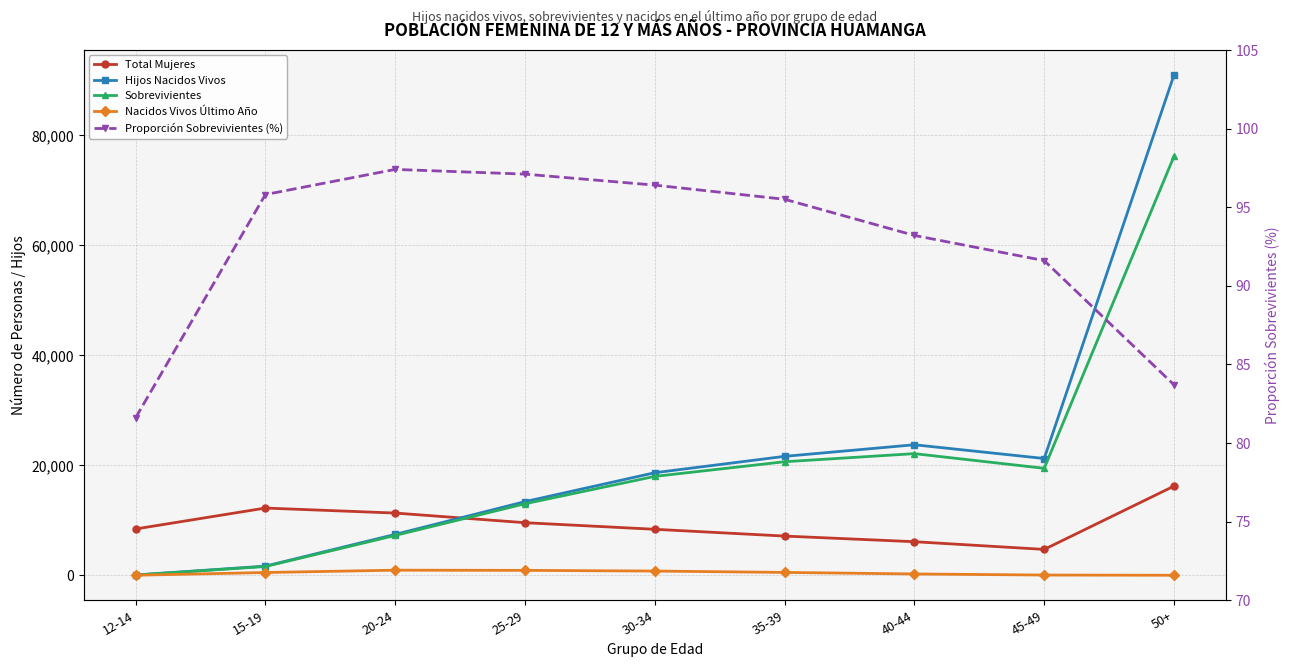

Reading left to right, extract all data points from this chart.

Total Mujeres: 8415.0	12219.0	11310.0	9557.0	8358.0	7125.0	6100.0	4700.0	16212.0
Hijos Nacidos Vivos: 49.0	1661.0	7431.0	13384.0	18642.0	21618.0	23724.0	21225.0	90961.0
Sobrevivientes: 40.0	1591.0	7241.0	13000.0	17976.0	20639.0	22110.0	19444.0	76169.0
Nacidos Vivos Último Año: 4.0	501.0	925.0	890.0	765.0	517.0	237.0	39.0	1.0
Proporción Sobrevivientes (%): 81.6	95.8	97.4	97.1	96.4	95.5	93.2	91.6	83.7